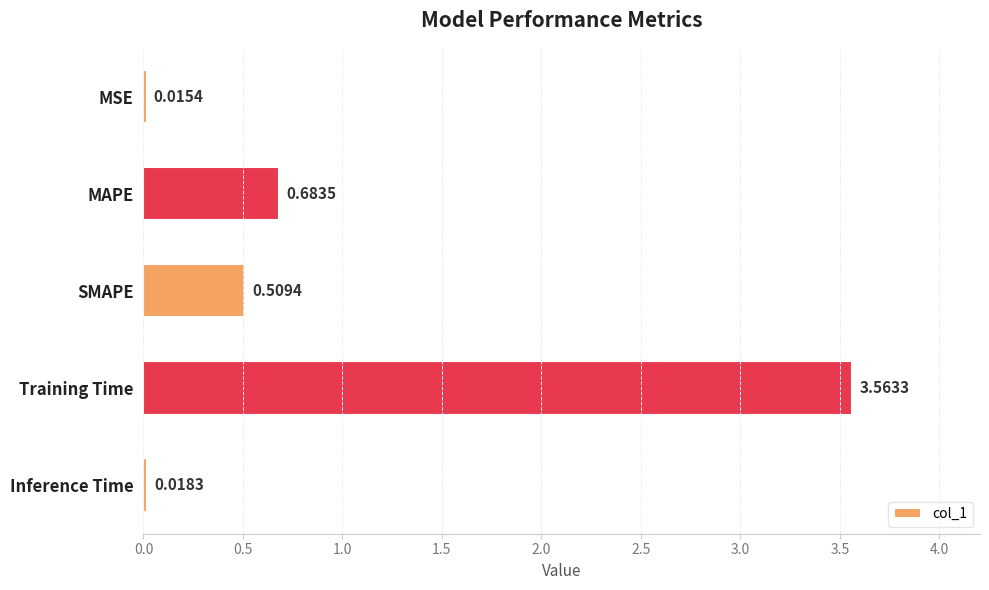

At which category does the chart reach its minimum across all series?

MSE